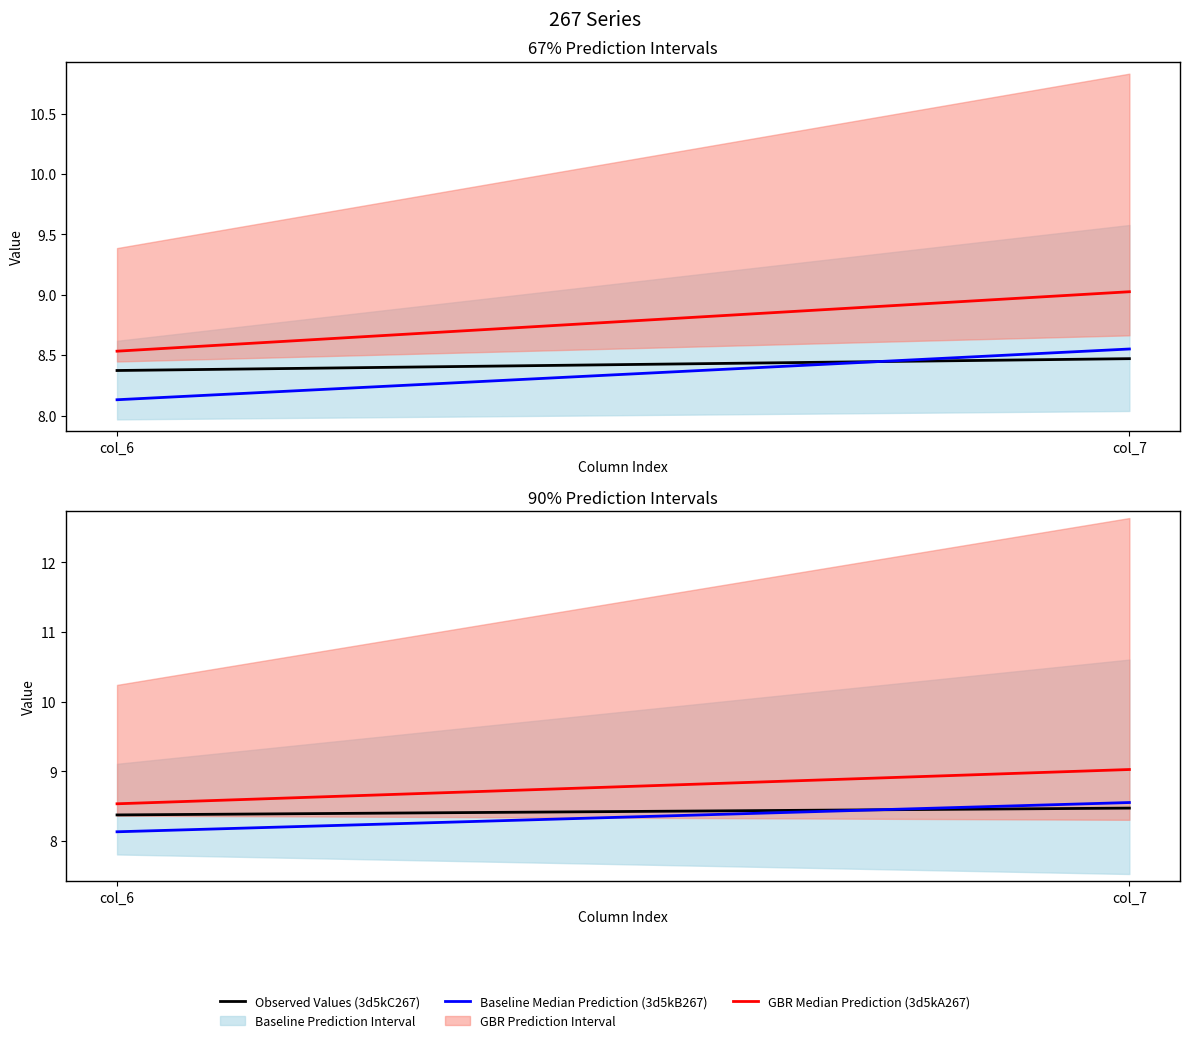

What is the difference between the Baseline Median Prediction (3d5kB267) values at col_7 and col_6?

0.4